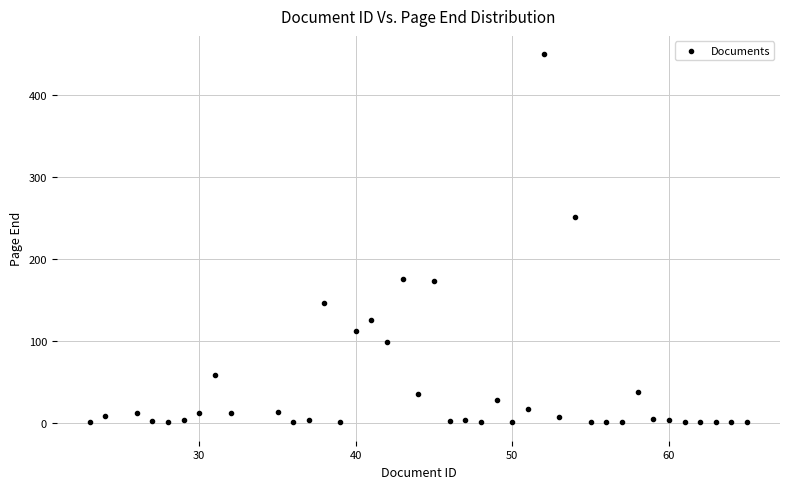

What is the range of X values (max minus min)?

42